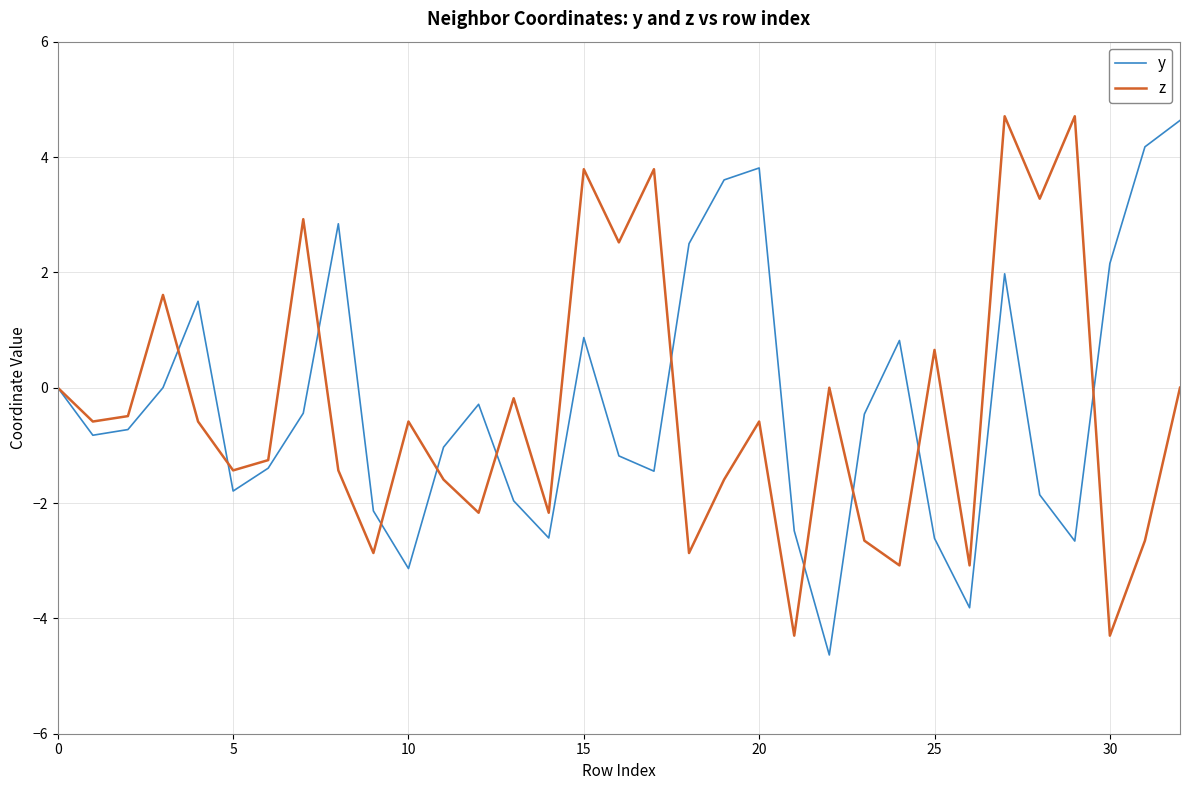

True or false: z has more than 1 points higher than both neighbors.

True